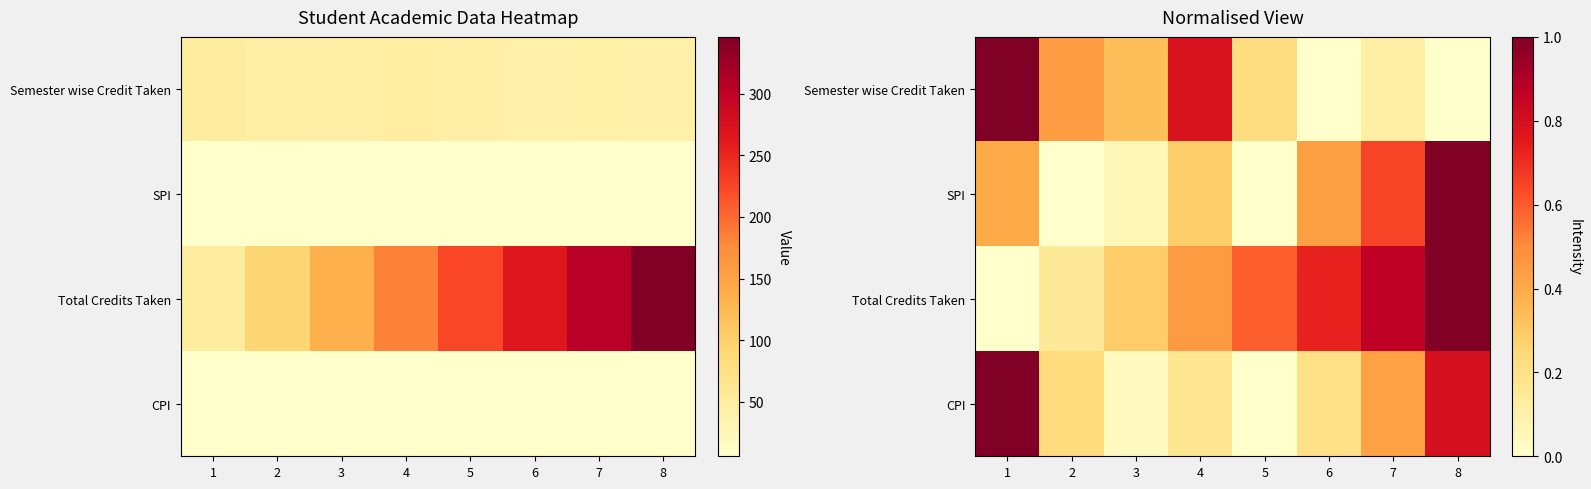

What is the sum of the SPI values at 1 and 7?

1.0